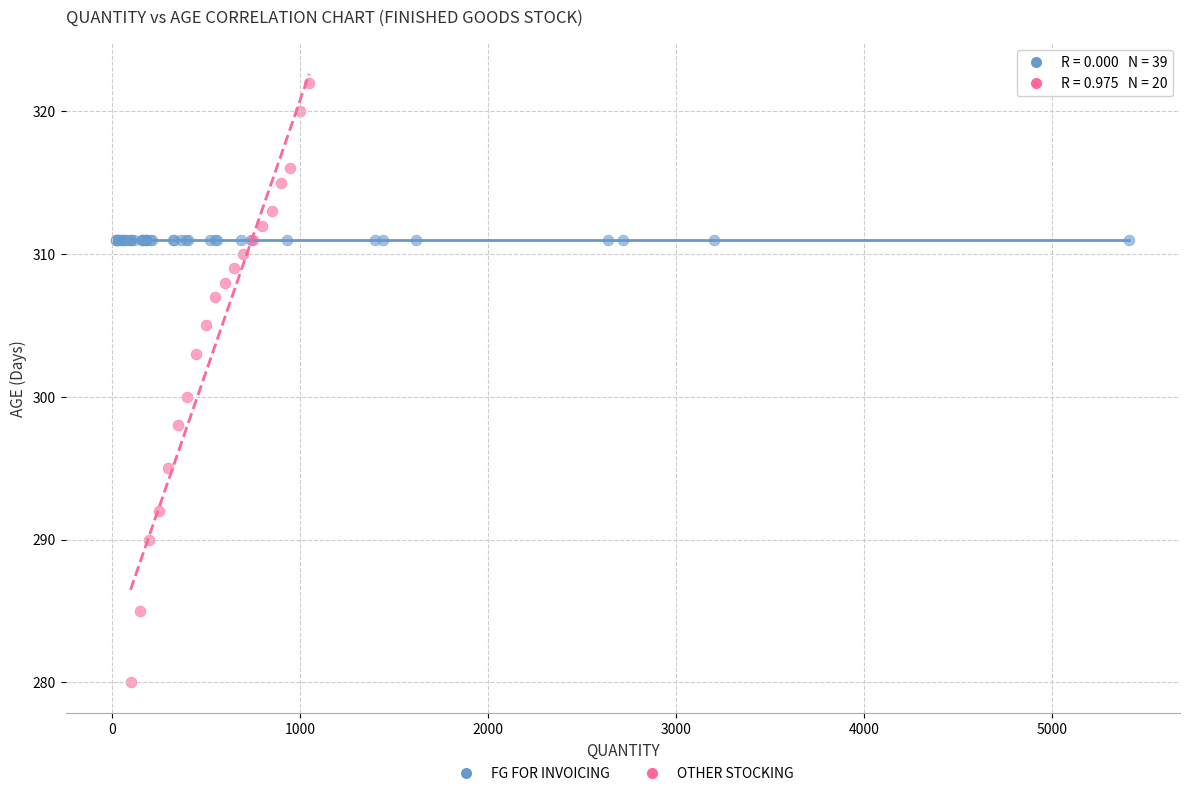

Which series reaches the maximum Y coordinate?

OTHER STOCKING